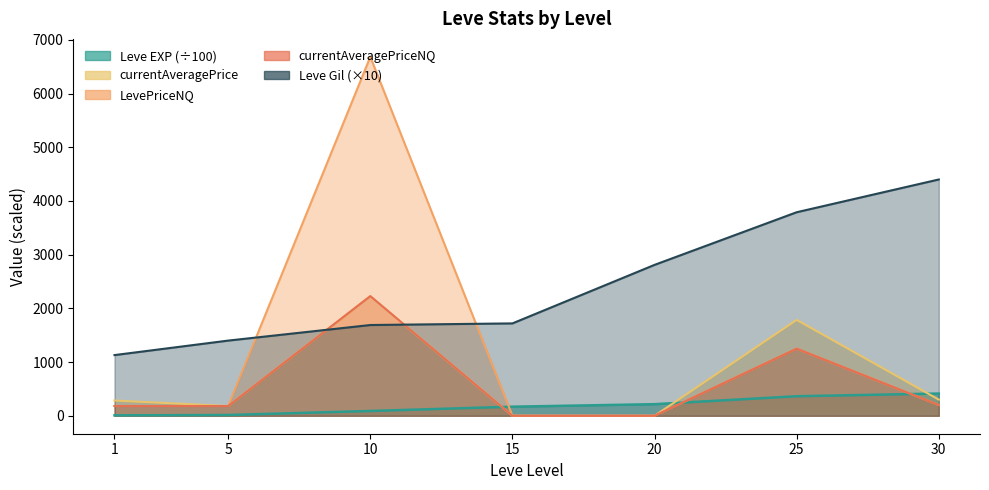

At which label is Leve Gil closest to 2765?

20